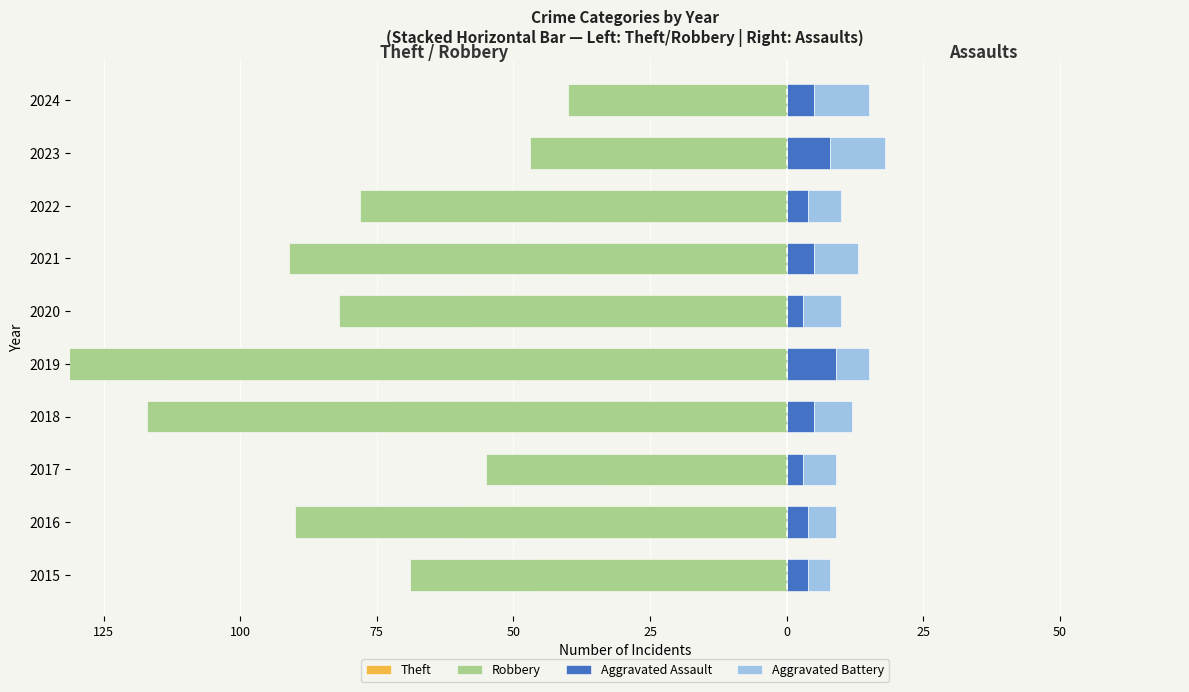

How many bars are there in each group?

4